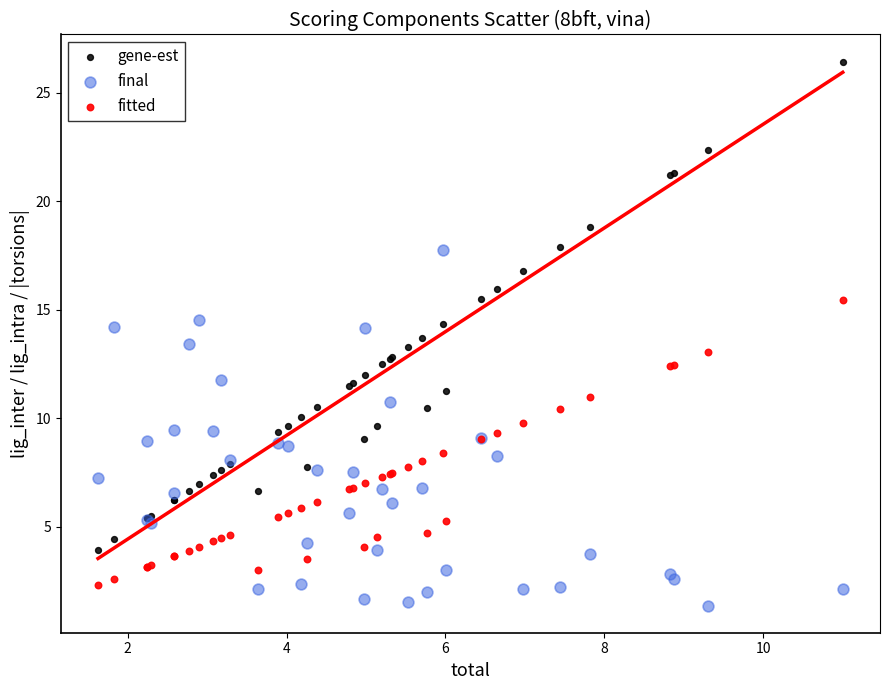

What are all the series names shown in the legend?

gene-est, final, fitted